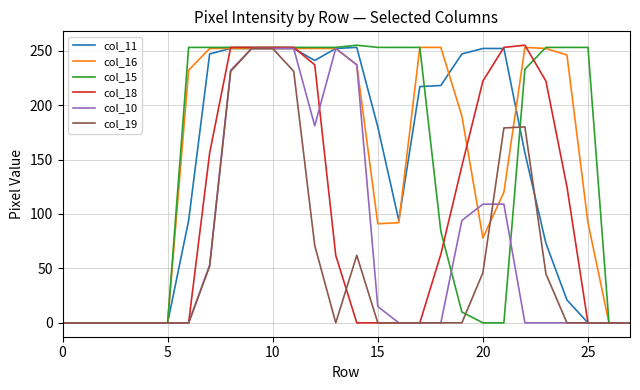

Which series has the largest range (max minus min)?

col_15